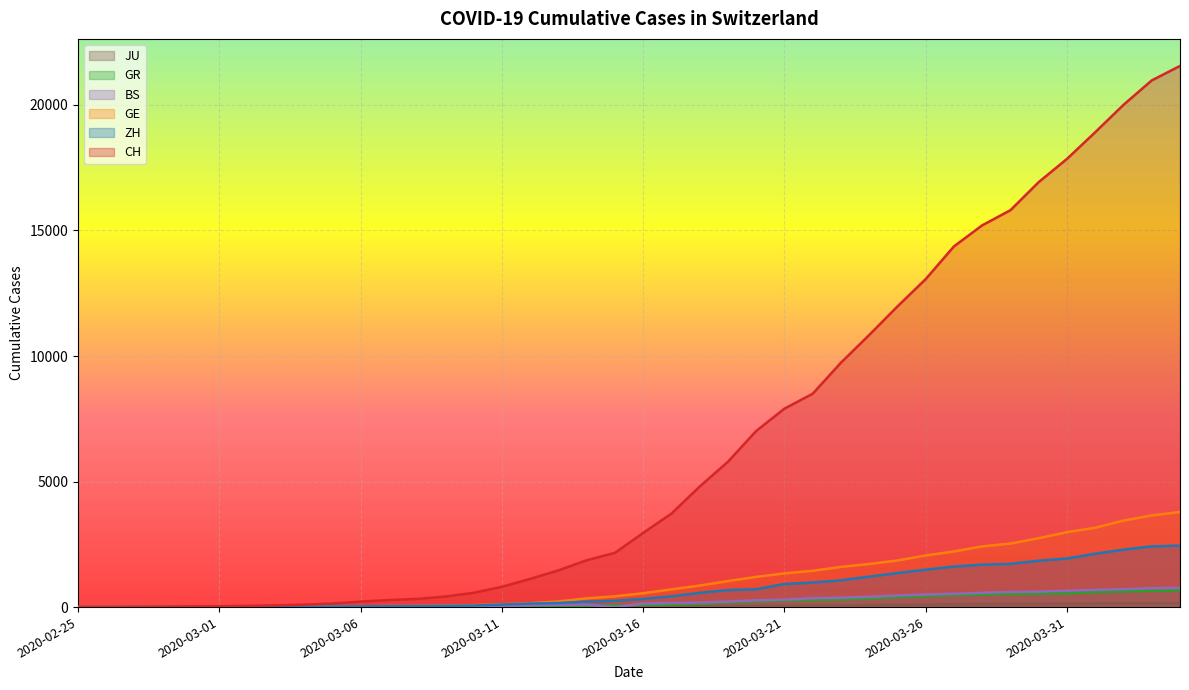

Count the number of categories in the chart.

40